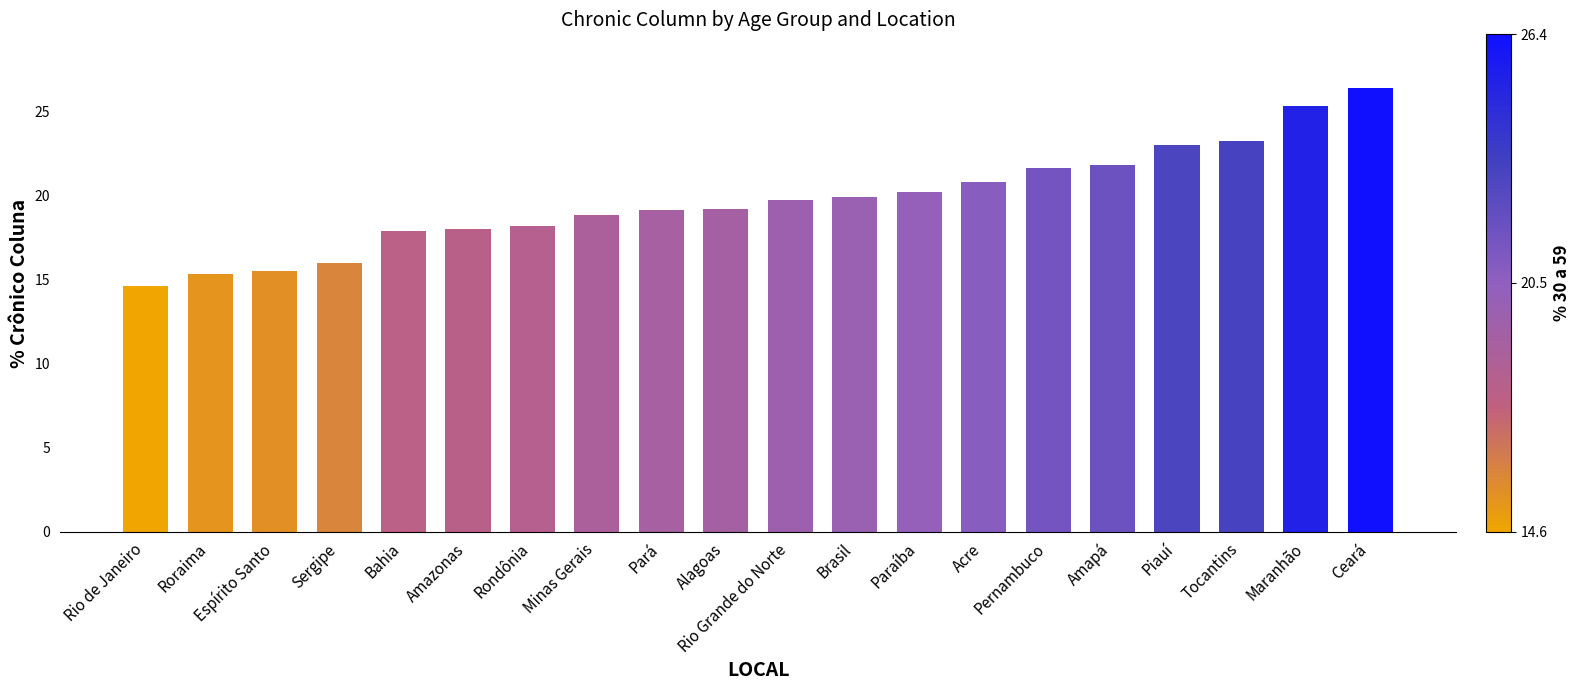

What is the approximate value at Bahia?

17.9